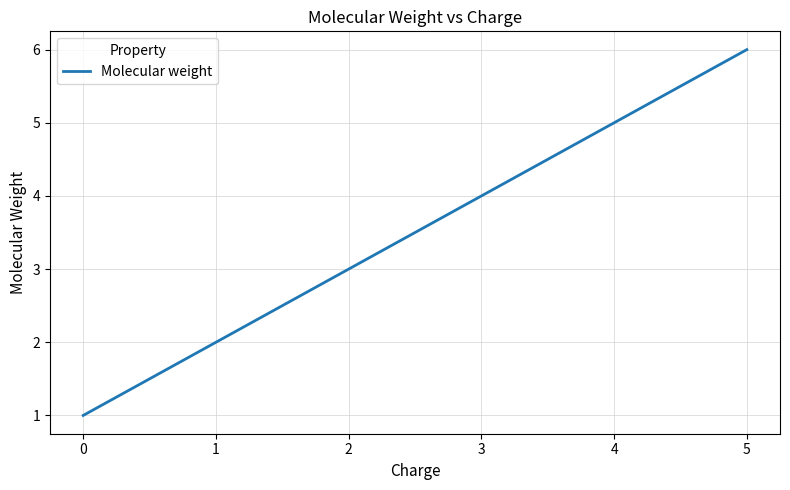

List the labels in order of value, smallest first.

0, 1, 2, 3, 4, 5